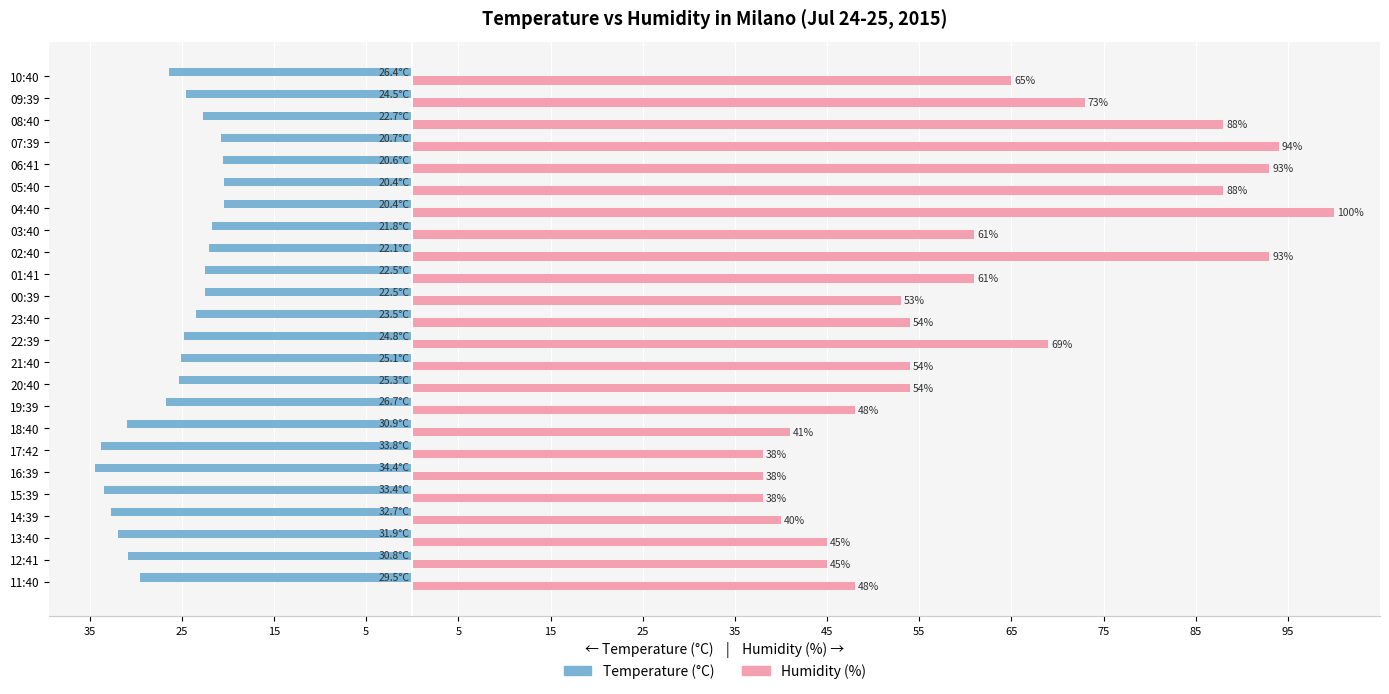

What are all the series names shown in the legend?

Temperature (°C), Humidity (%)